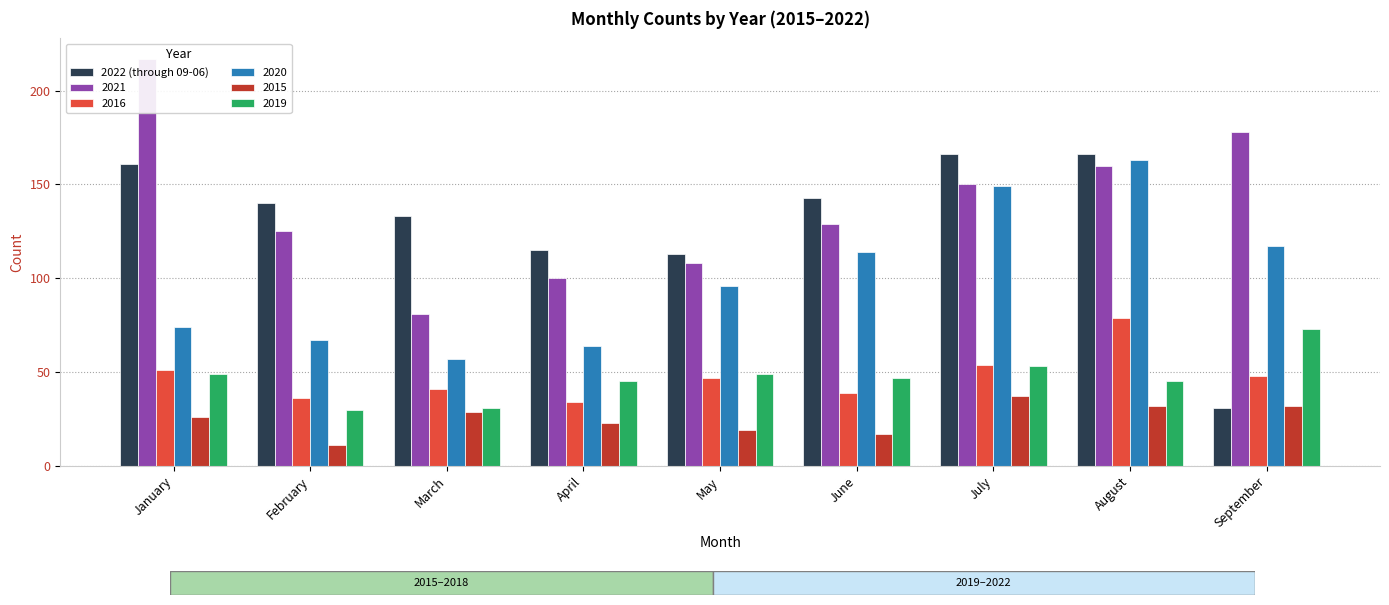

What is the maximum value shown in the chart?

166